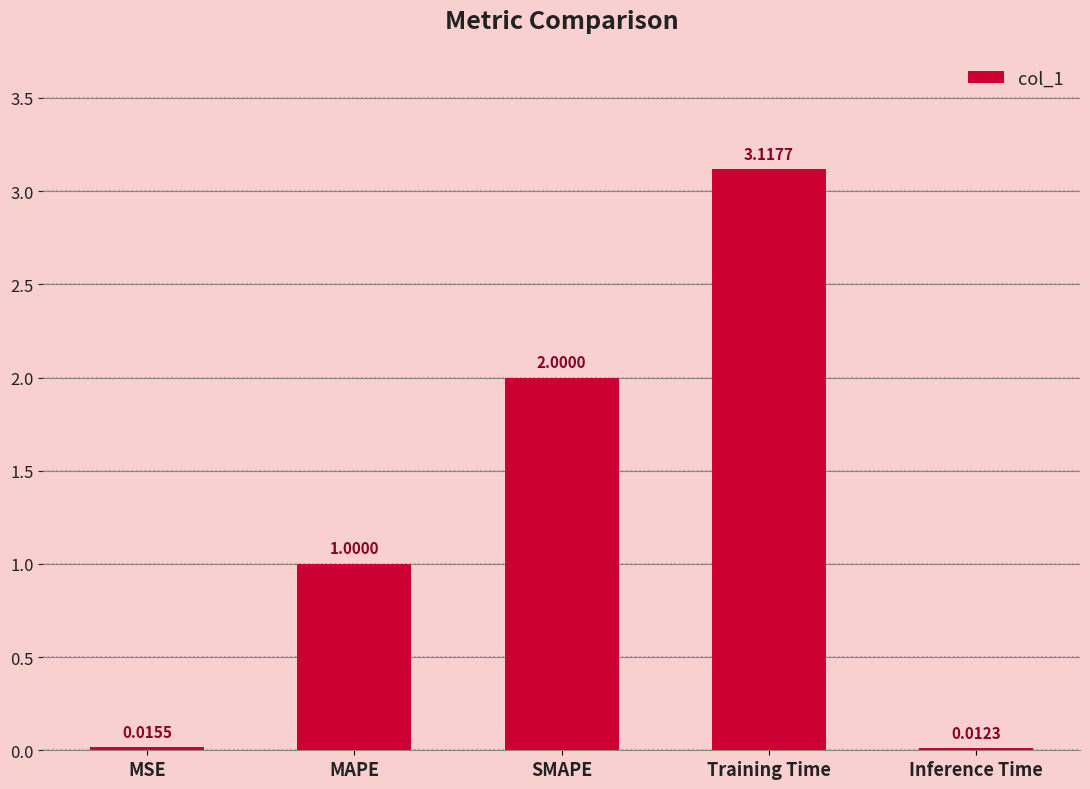

How many data points are less than 1?

2